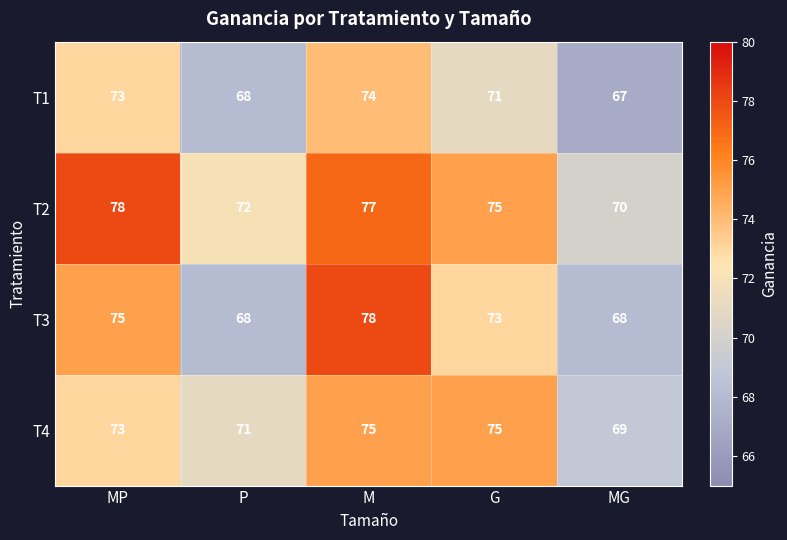

What is the minimum value shown in the chart?

67